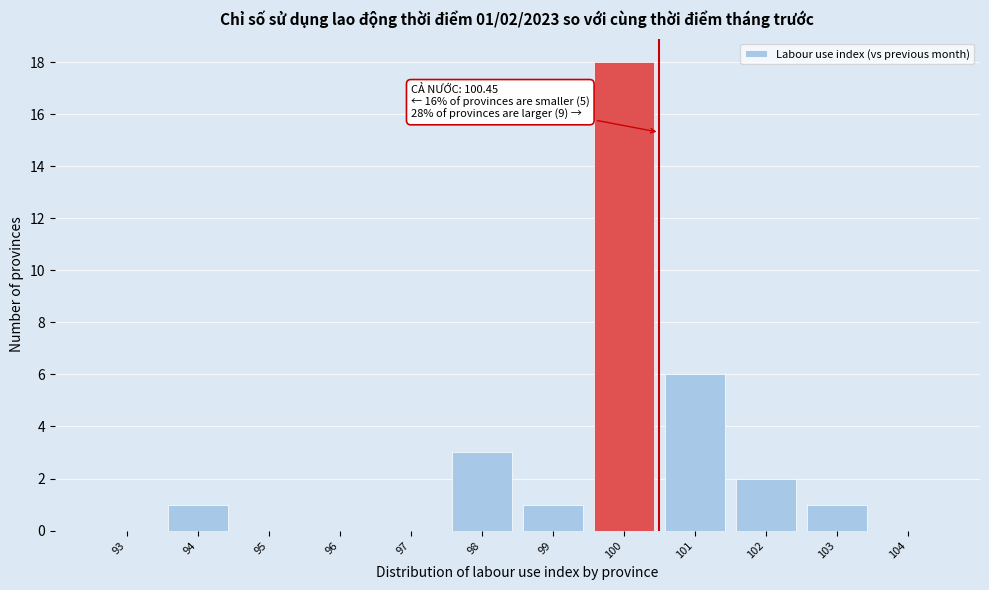

Reading right to left, what are all the values shown in this chart?

104=0	103=1	102=2	101=6	100=18	99=1	98=3	97=0	96=0	95=0	94=1	93=0